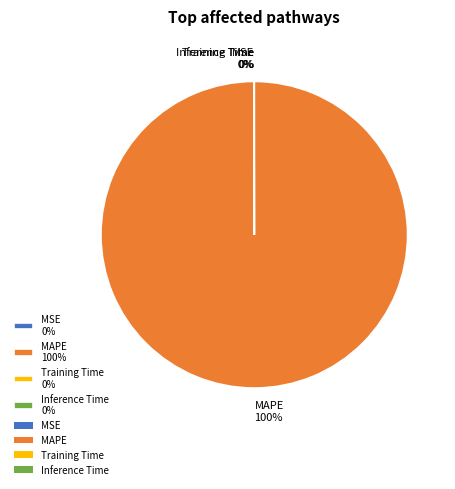

Which slice is the largest?

MAPE 100%